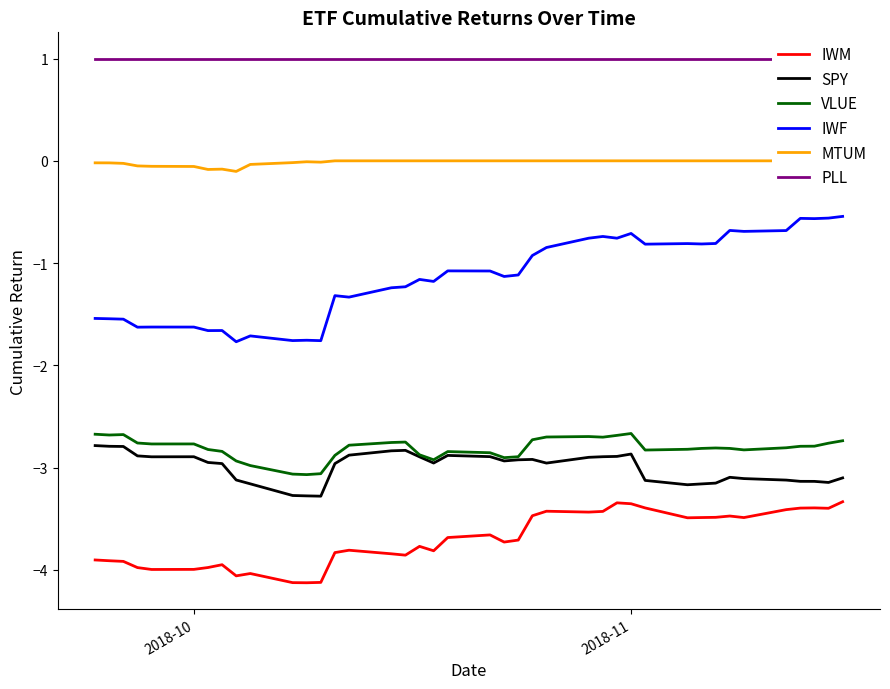

Is this an area chart (filled region under the line)?

No